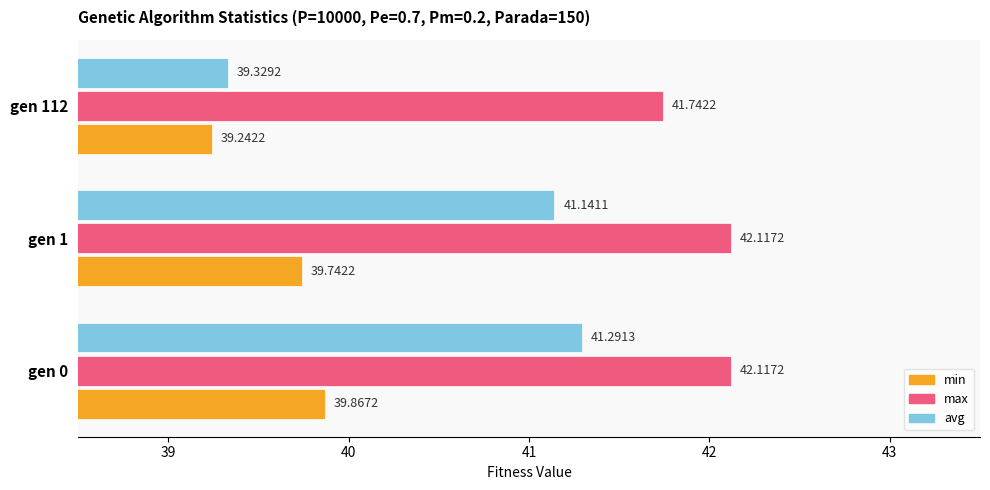

At how many categories does at least one series exceed 41?

3